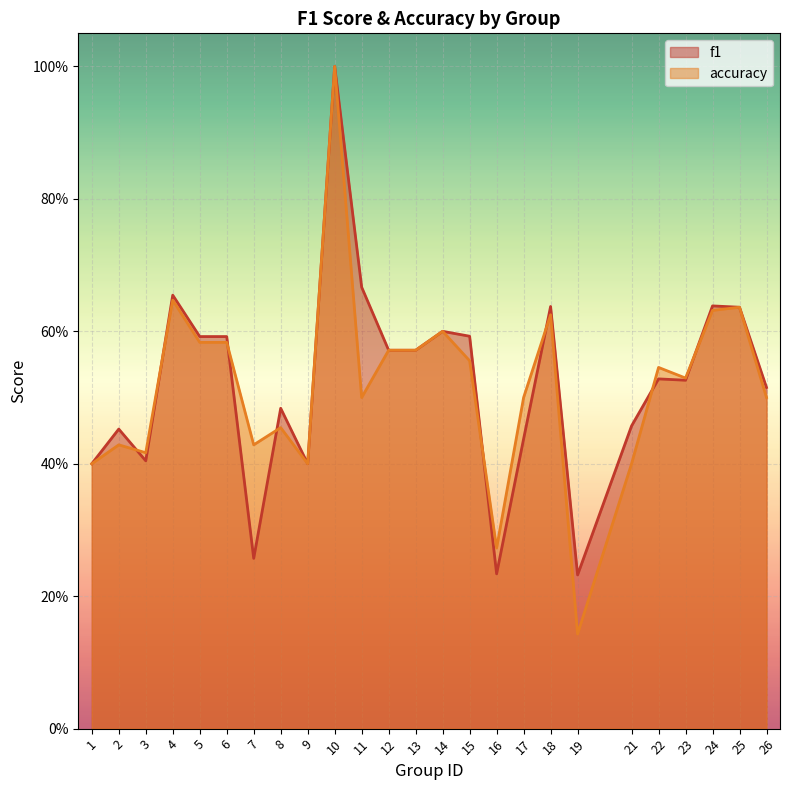

What is the value of the f1 point at the 24th from the left?

0.6